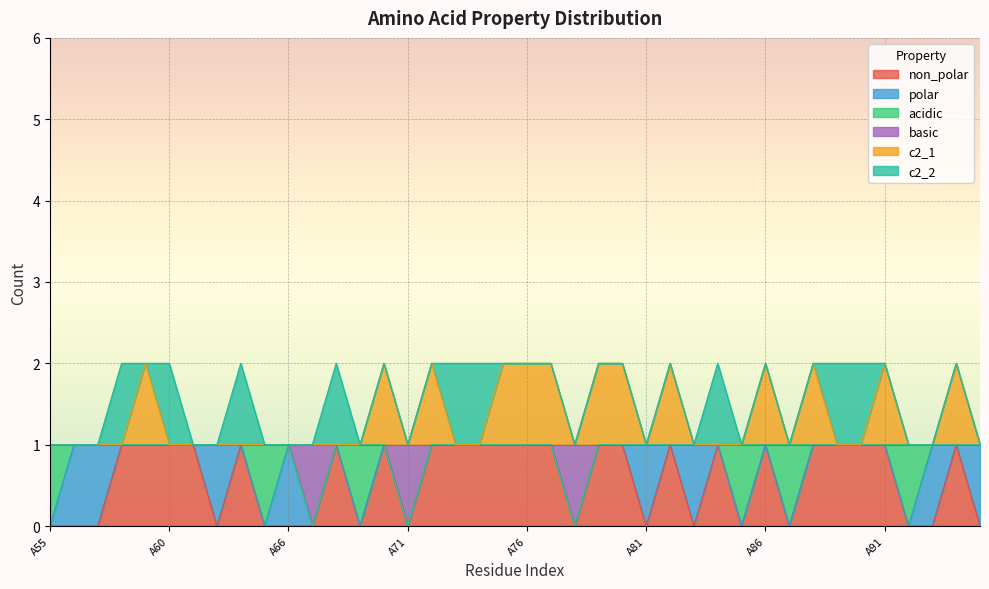

The c2_1 series shows 2 at A72. True or false?

True